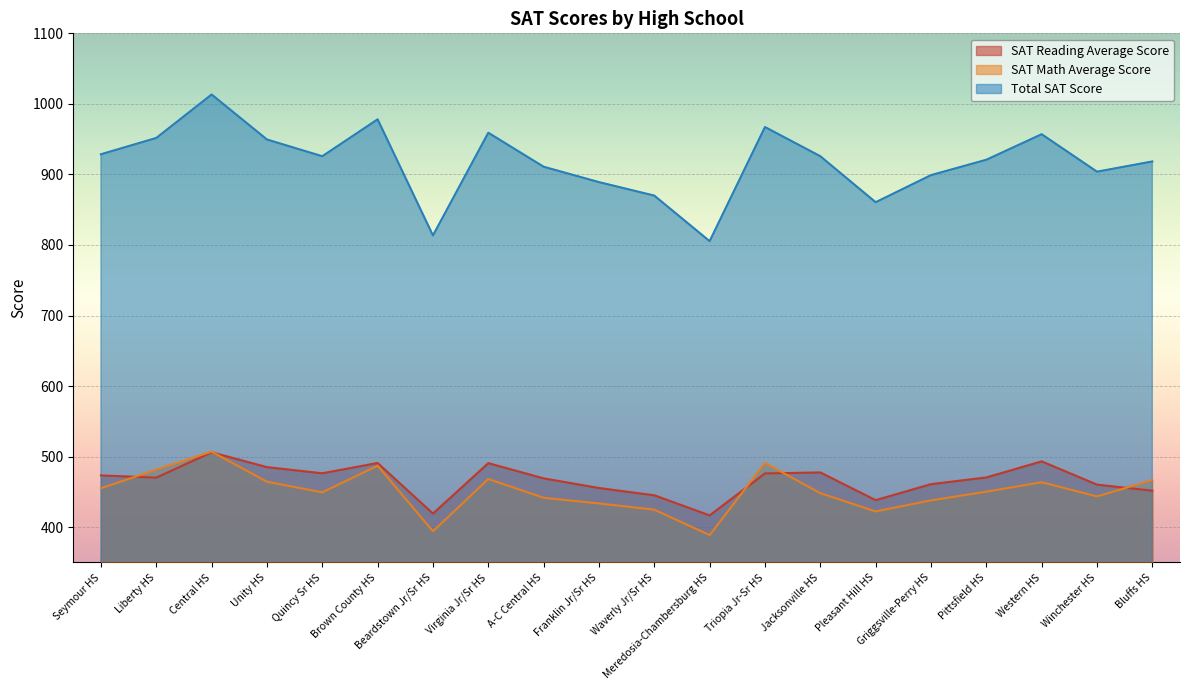

What is the approximate value of SAT Math Average Score at Triopia Jr-Sr HS?

491.0